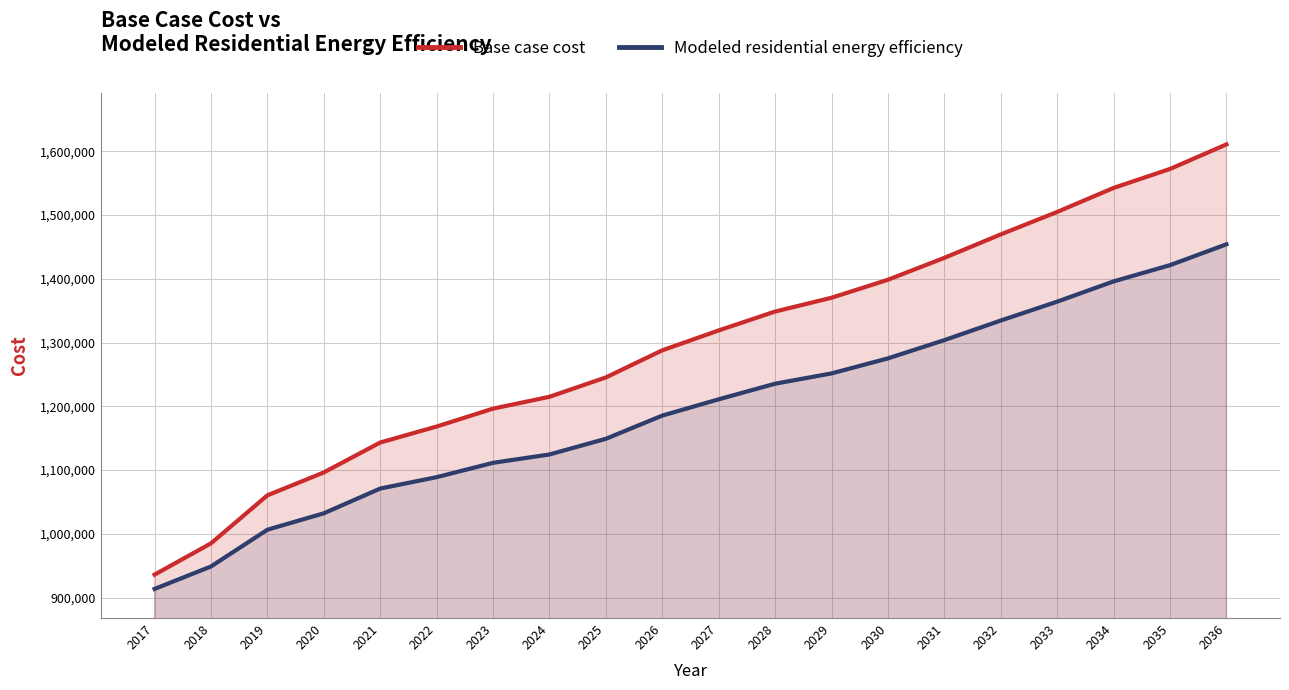

Does the chart display data point markers on the line(s)?

No